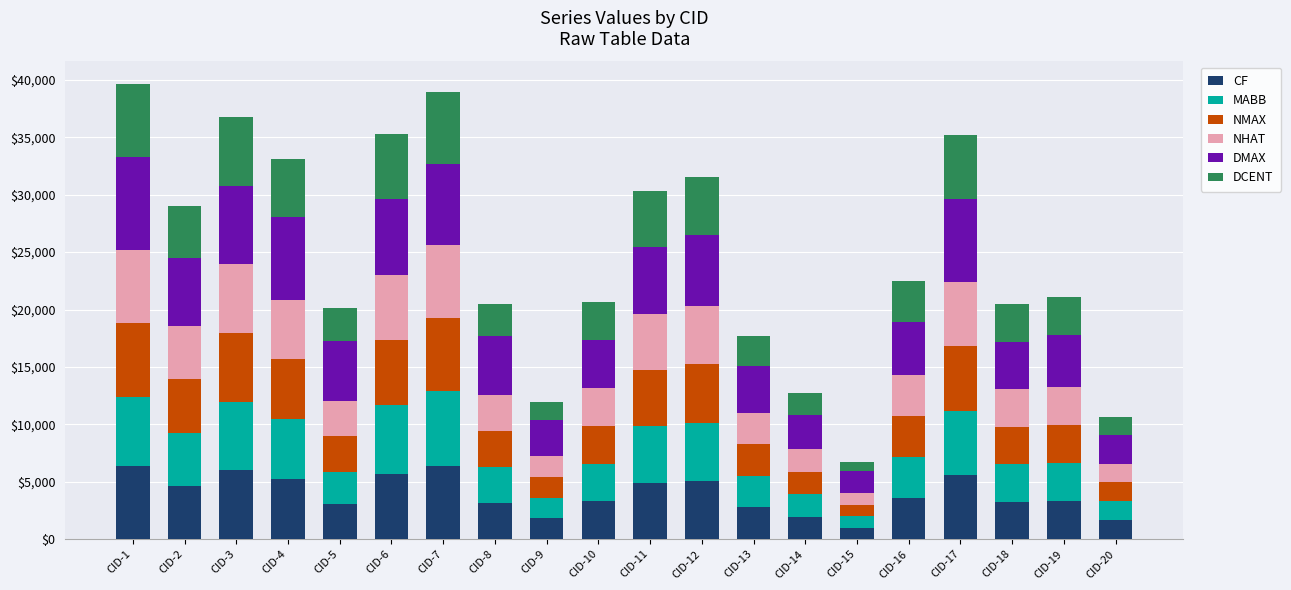

What is the total value across all series at CID-17?

35216.5